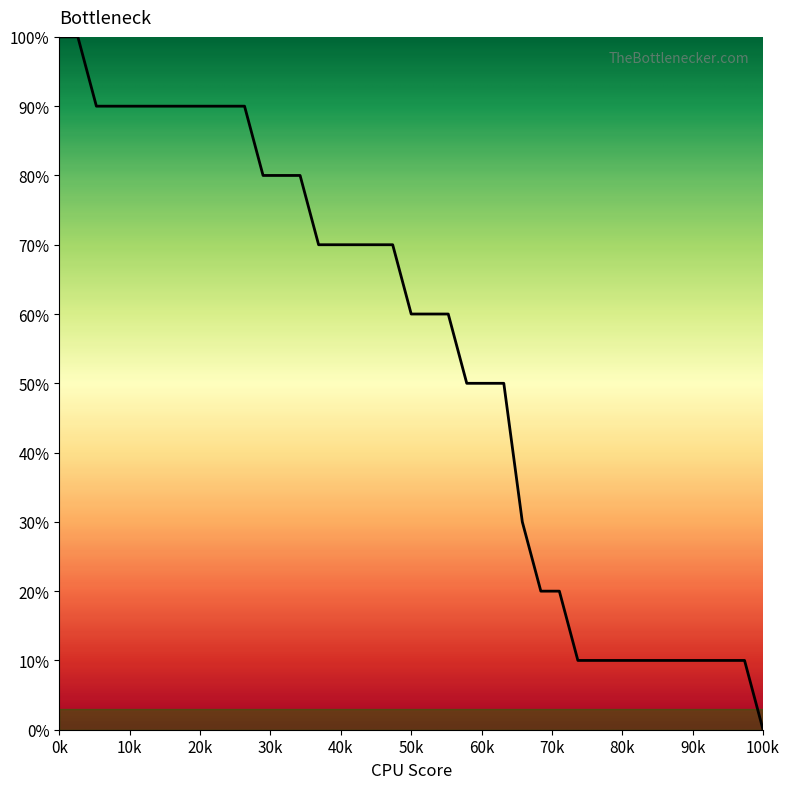

How many lines are shown in the chart?

1